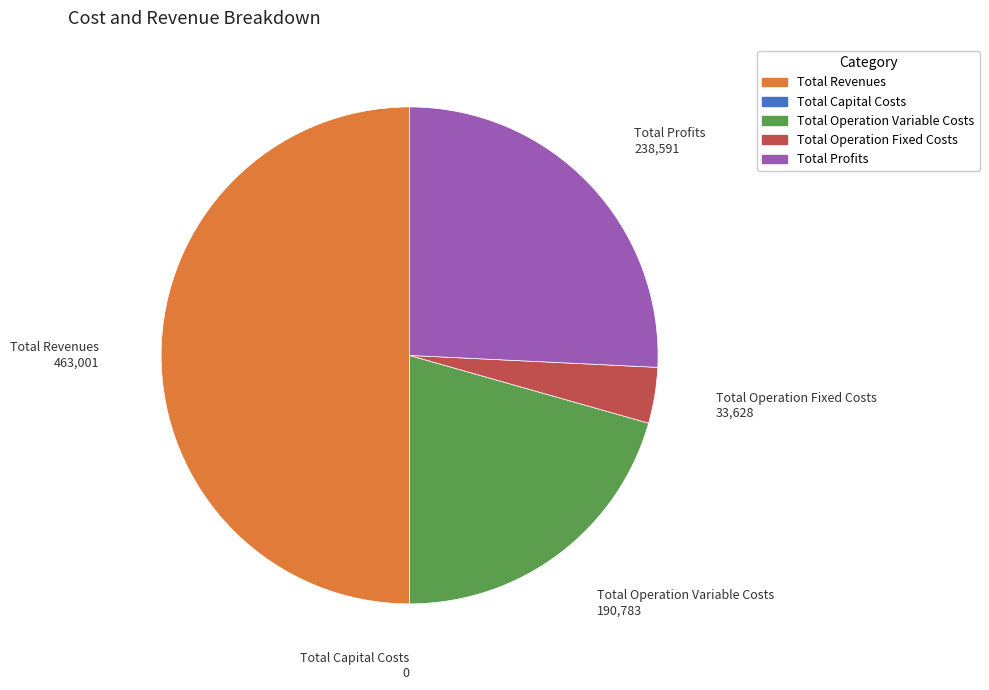

Does Total Operation Fixed Costs account for over 50% of the chart?

No